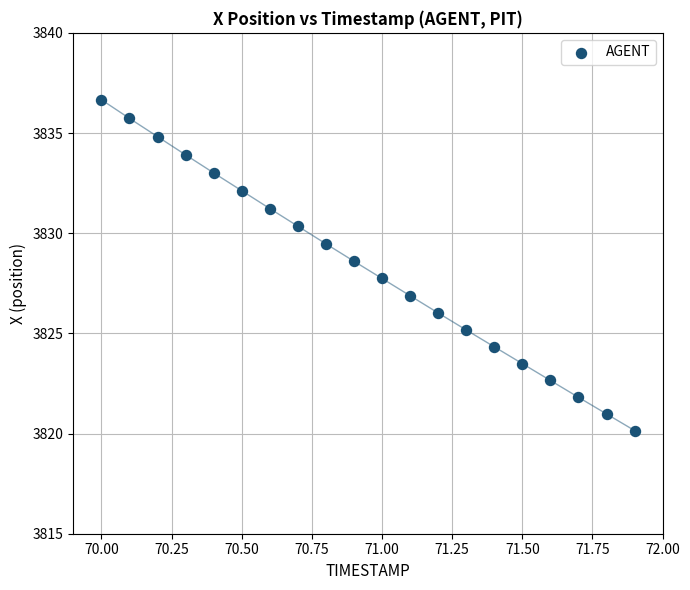

What Y value in the scatter plot is closest to 3828?

3827.7